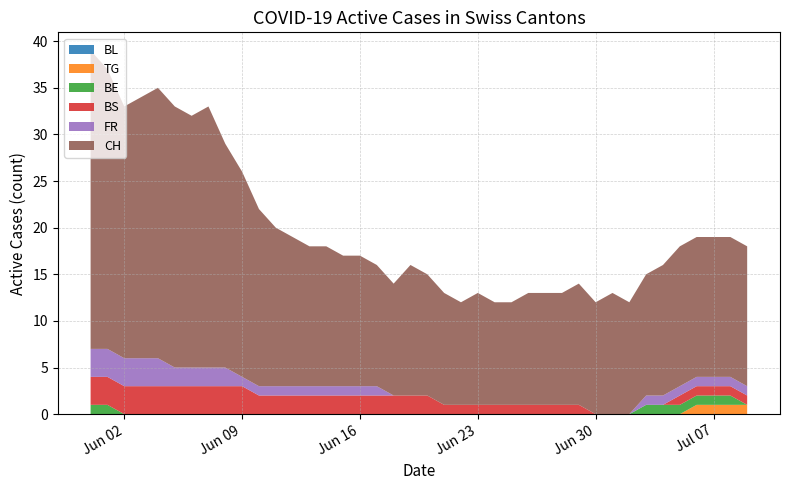

Reading right to left, what are all the values shown in this chart?

BL: 0	0	0	0	0	0	0	0	0	0	0	0	0	0	0	0	0	0	0	0	0	0	0	0	0	0	0	0	0	0	0	0	0	0	0	0	0	0	0	0
BS: 1	1	1	1	1	0	0	0	0	0	1	1	1	1	1	1	1	1	1	2	2	2	2	2	2	2	2	2	2	2	3	3	3	3	3	3	3	3	3	3
TG: 1	1	1	1	0	0	0	0	0	0	0	0	0	0	0	0	0	0	0	0	0	0	0	0	0	0	0	0	0	0	0	0	0	0	0	0	0	0	0	0
BE: 0	1	1	1	1	1	1	0	0	0	0	0	0	0	0	0	0	0	0	0	0	0	0	0	0	0	0	0	0	0	0	0	0	0	0	0	0	0	1	1
FR: 1	1	1	1	1	1	1	0	0	0	0	0	0	0	0	0	0	0	0	0	0	0	1	1	1	1	1	1	1	1	1	2	2	2	2	3	3	3	3	3
CH: 15	15	15	15	15	14	13	12	13	12	13	12	12	12	11	11	12	11	12	13	14	12	13	14	14	15	15	16	17	19	22	24	28	27	28	29	28	27	30	32